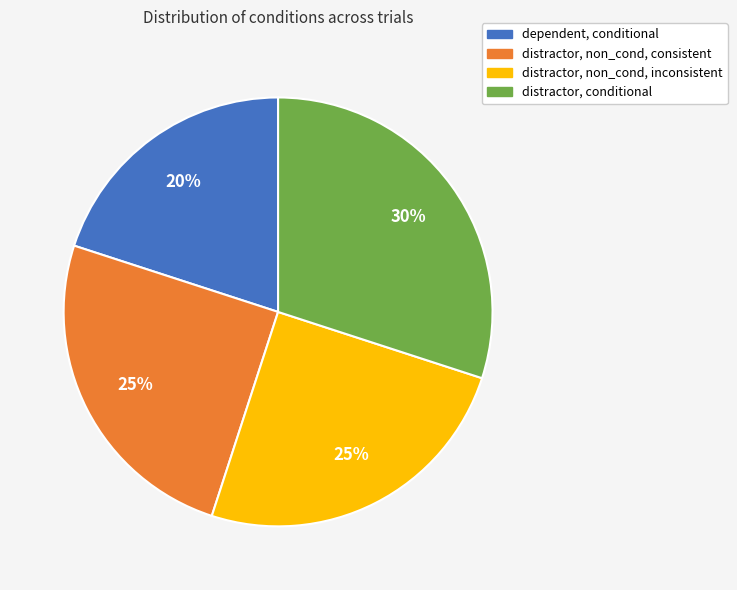

How many slices are in this pie chart?

4